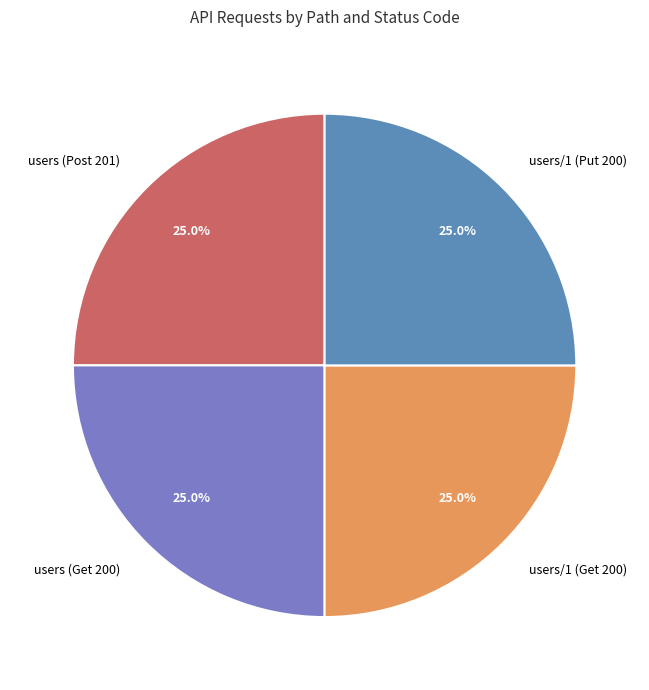

How many segments does this pie chart have?

4